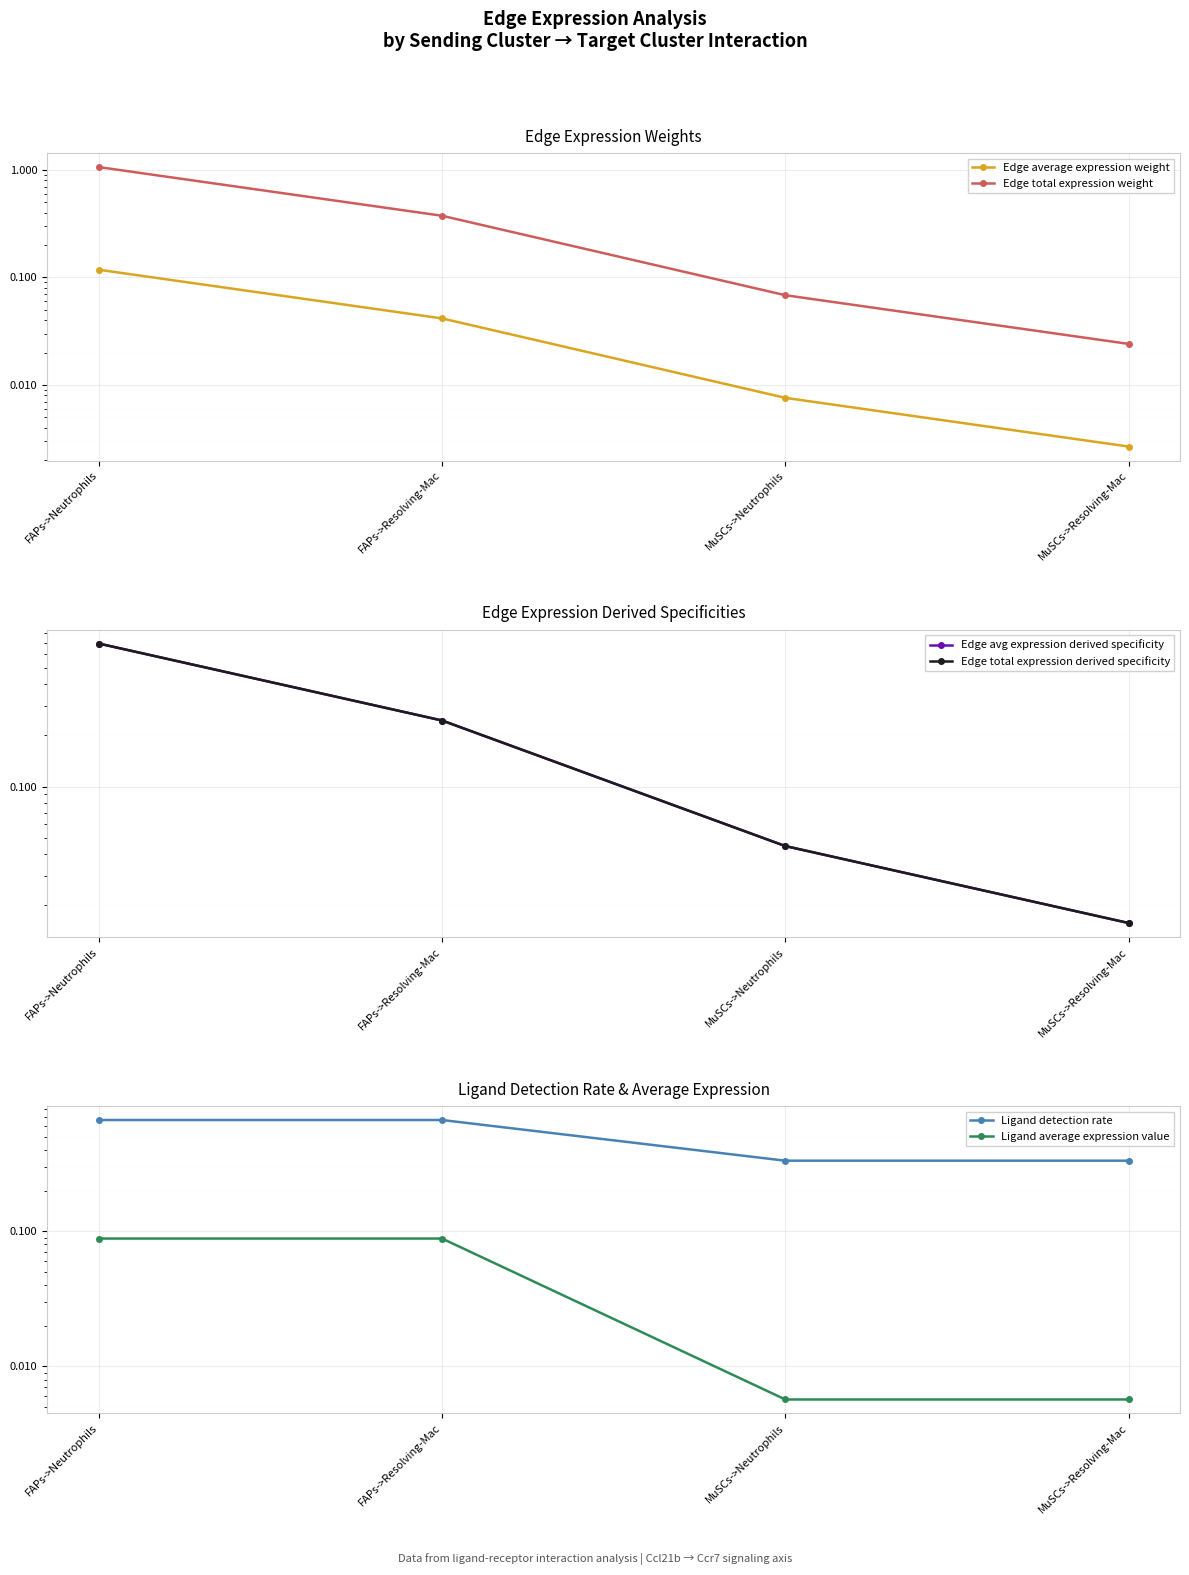

Count the number of categories in the chart.

4